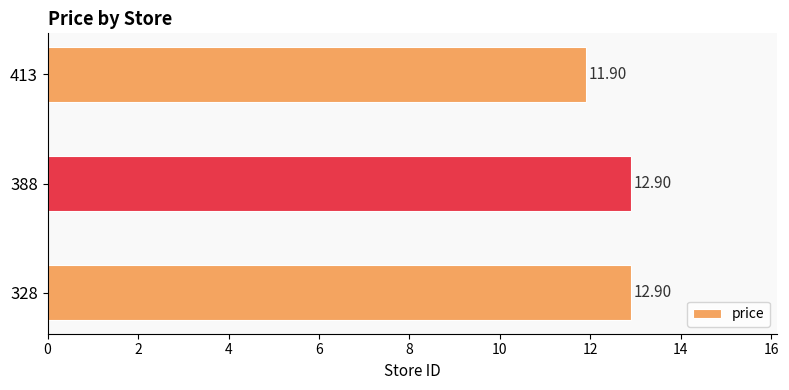

What is the sum of all values?

37.7